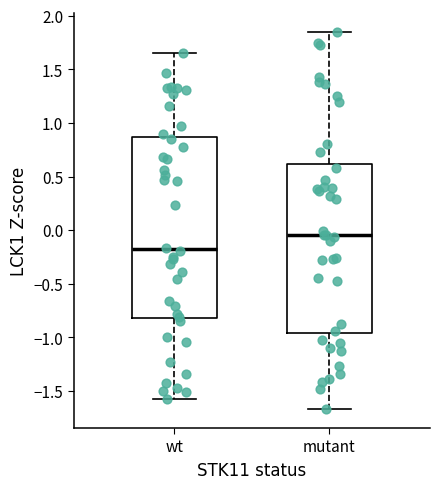

Where does the lower whisker of the box for wt end on the y-axis? The values are not printed on the chart, so give them approximately, as read against the axis.

-1.55